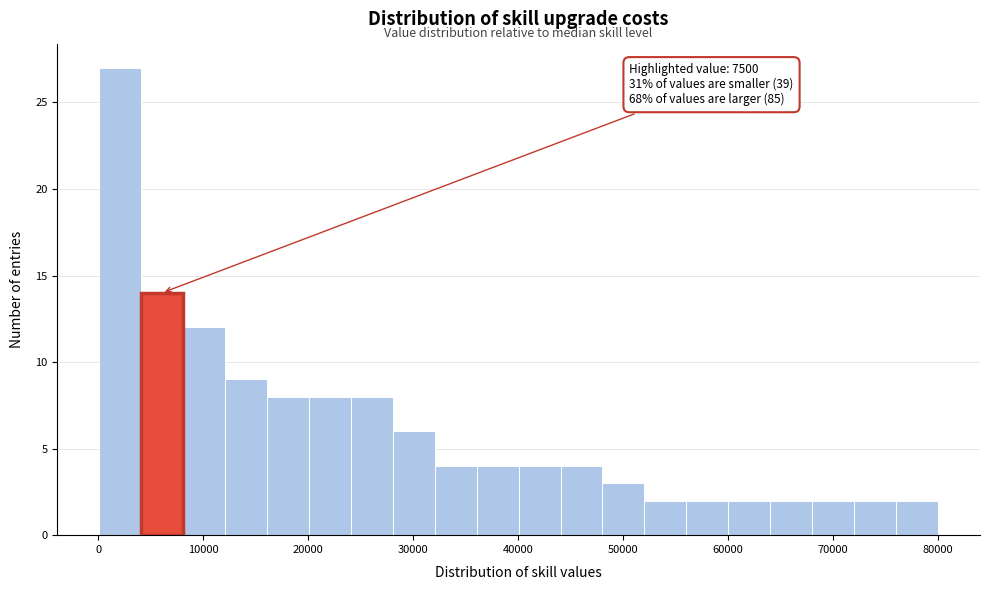

Read against the x-axis, roughly where is the centre of the tallest bar?

2000